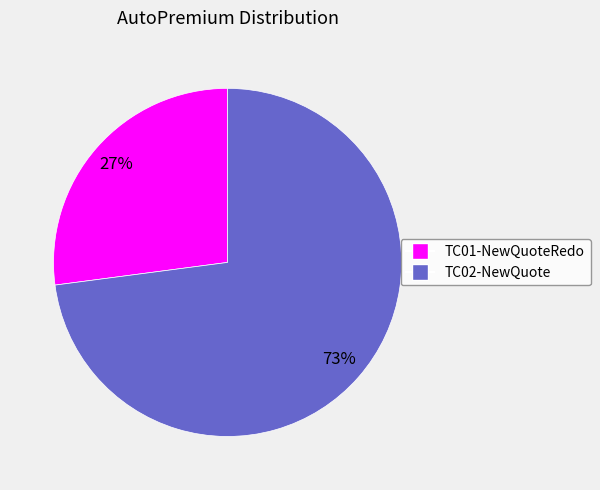

What is the smallest slice in the pie chart?

TC01-NewQuoteRedo